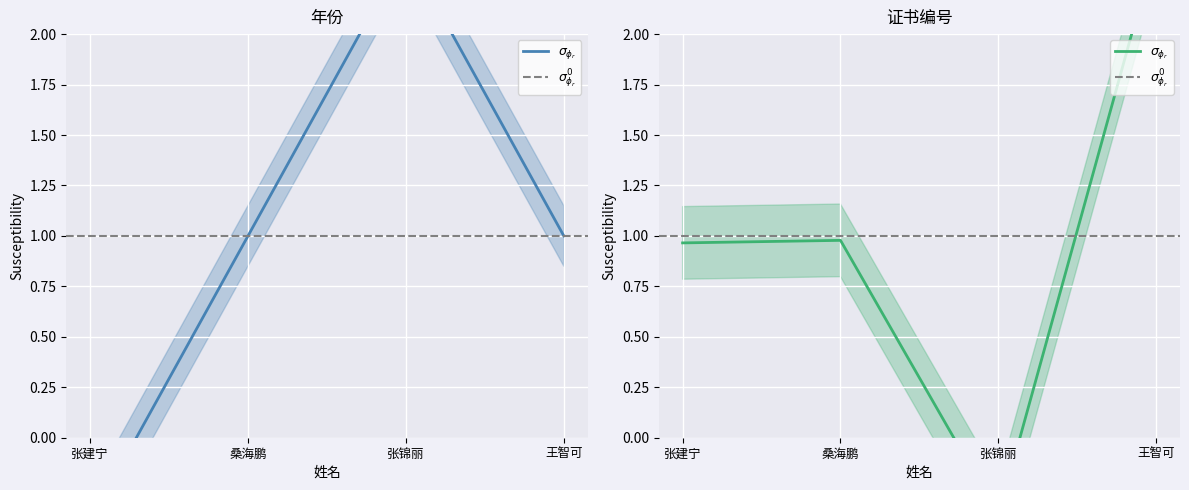

Reading left to right, extract all data points from this chart.

张建宁=-0.4	桑海鹏=1.0	张锦丽=2.4	王智可=1.0